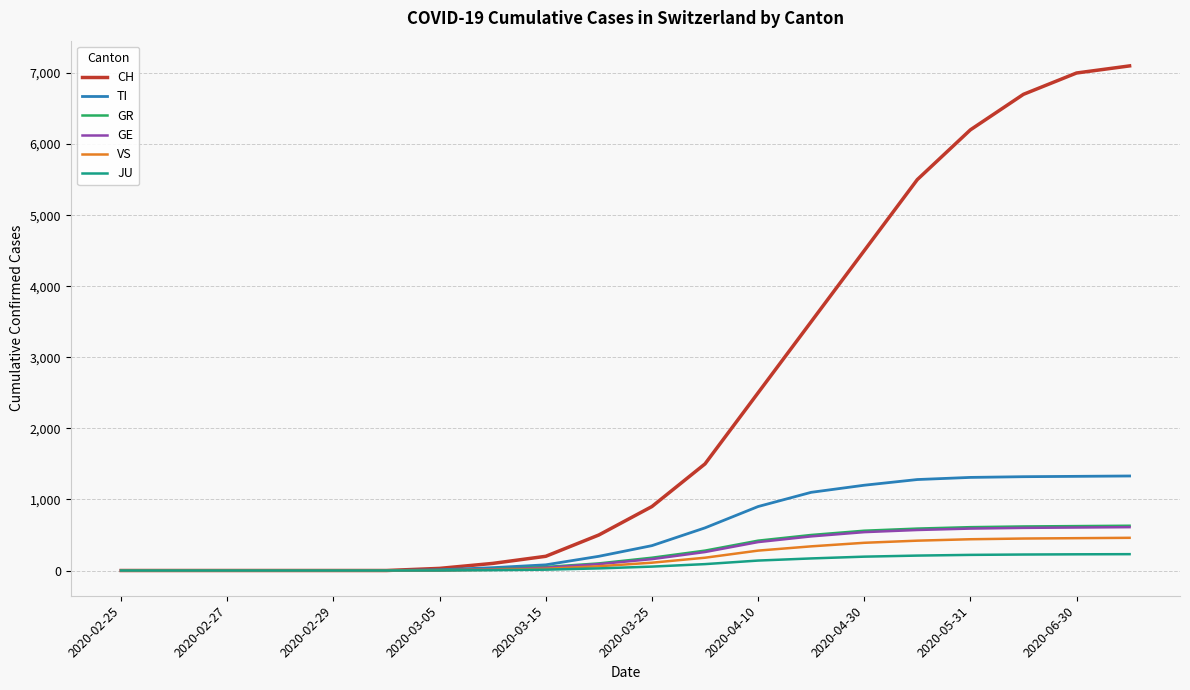

What is the difference between the maximum and second lowest values in the GR series?

630